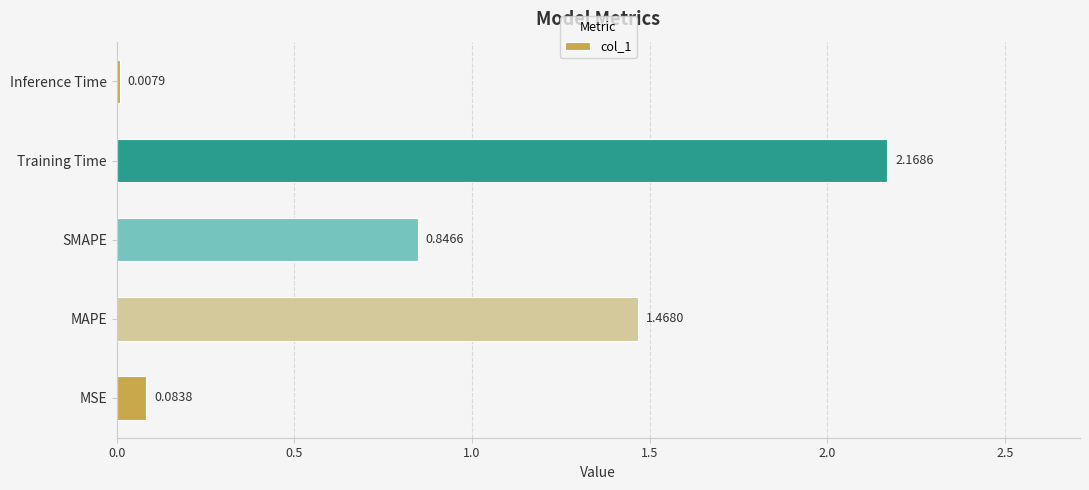

What is the change in value from Training Time to Inference Time?

-2.2